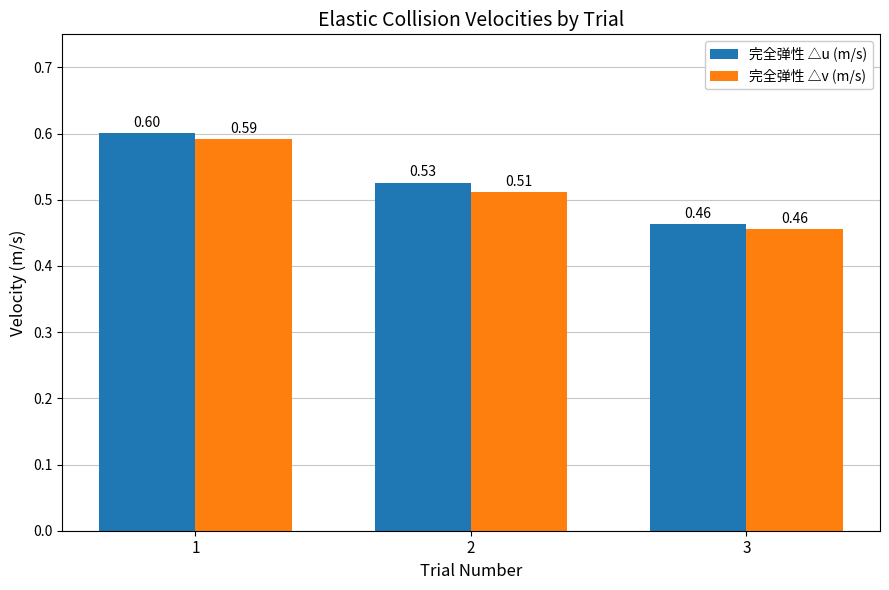

What is the maximum value for 完全弹性 △u (m/s)?

0.6